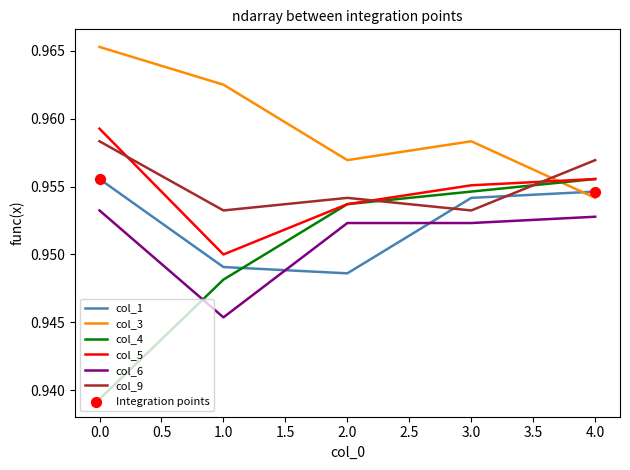

Rank the categories by col_3 value from lowest to highest.

4.0, 2.0, 3.0, 1.0, 0.0